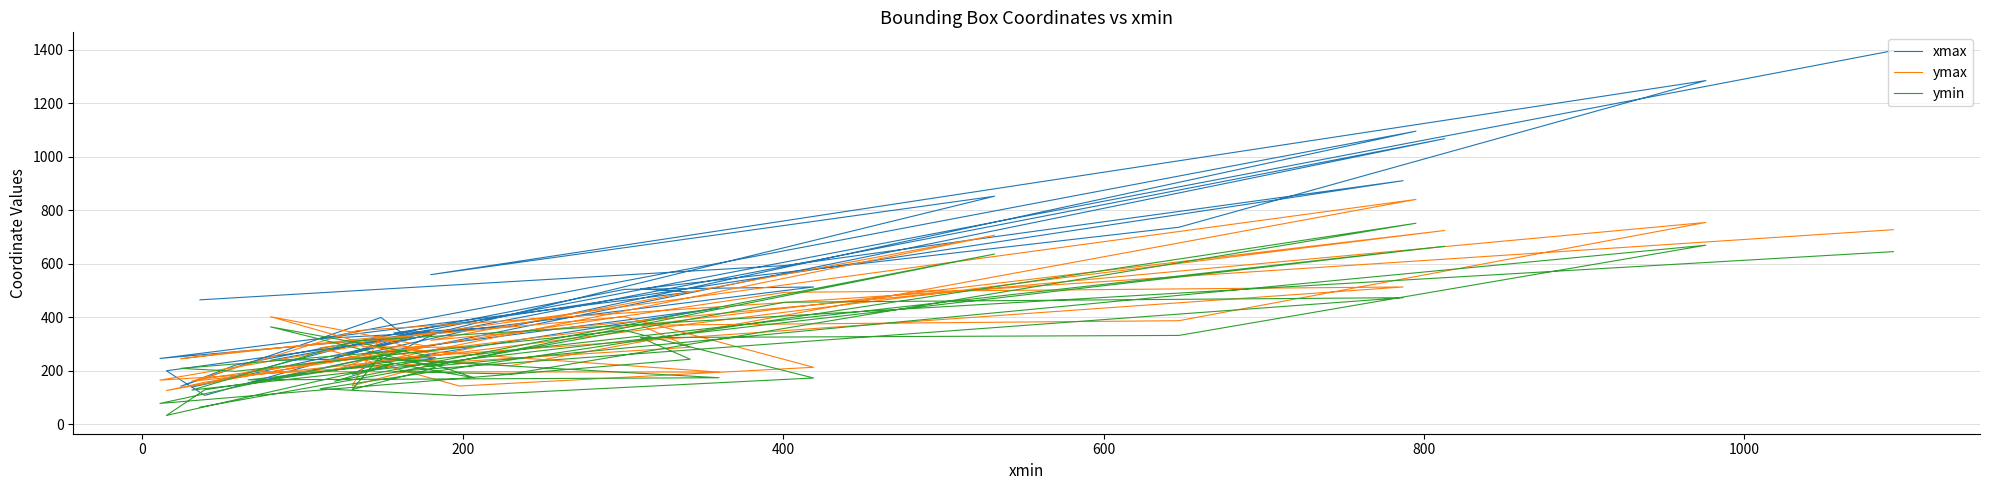

At which category does xmax reach its first local peak?

600